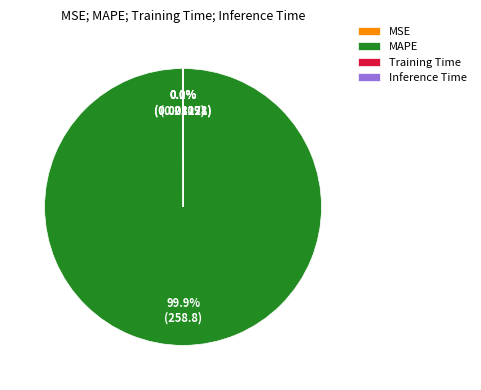

What is the largest slice in the pie chart?

MAPE